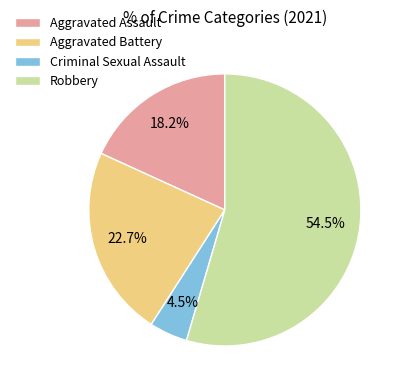

To the nearest percent, what is the difference between the largest and smallest slice percentages?

50%